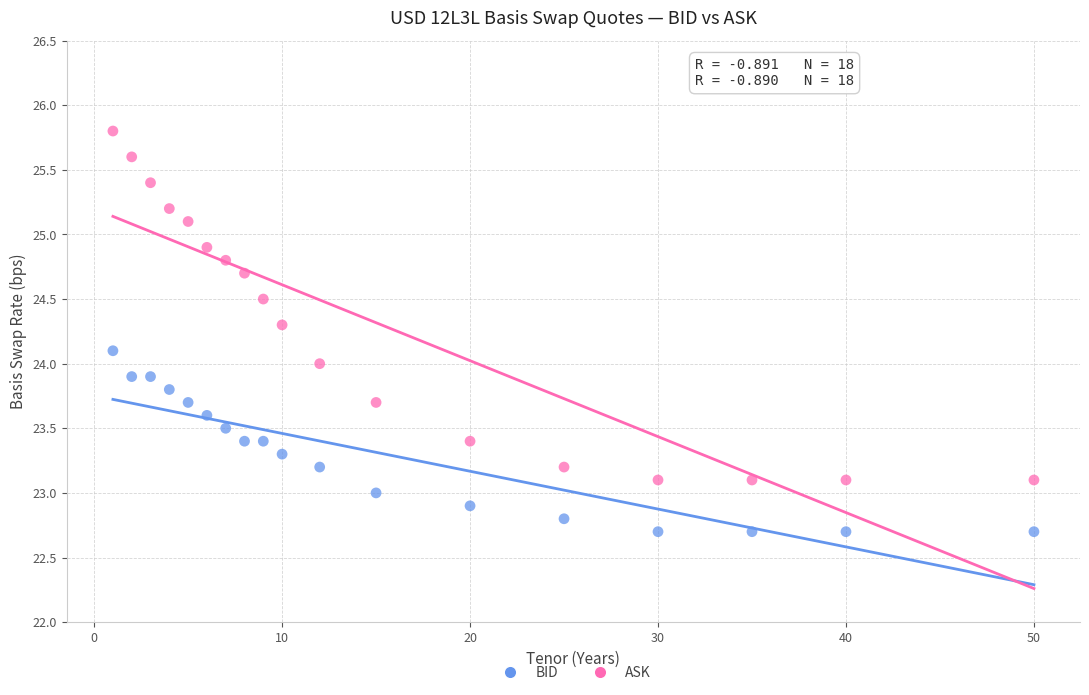

Which series reaches the maximum Y coordinate?

ASK